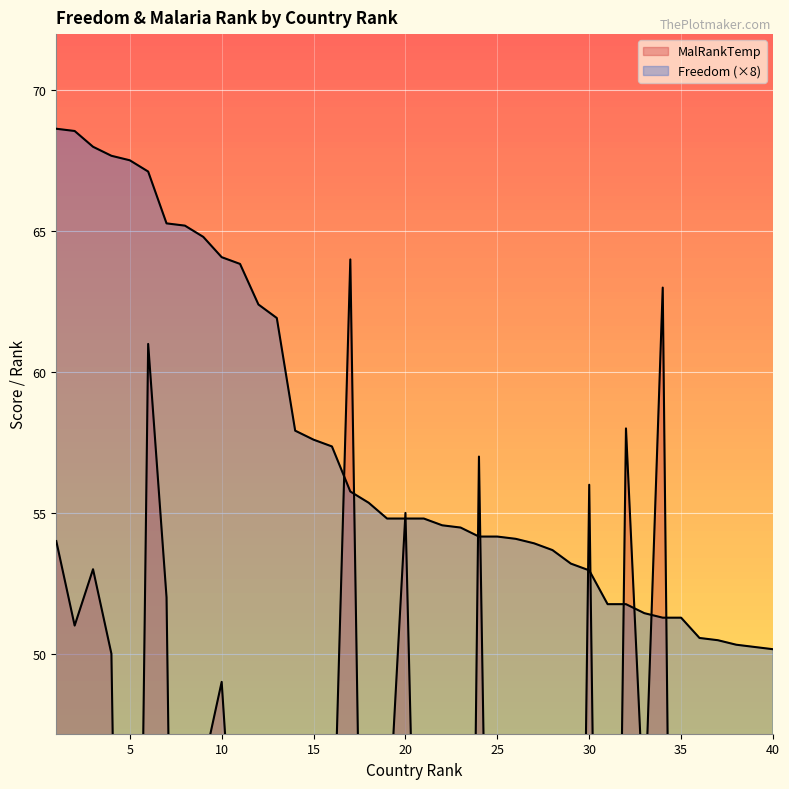

Rank the series at 35 from lowest to highest value.

MalRankTemp, Freedom